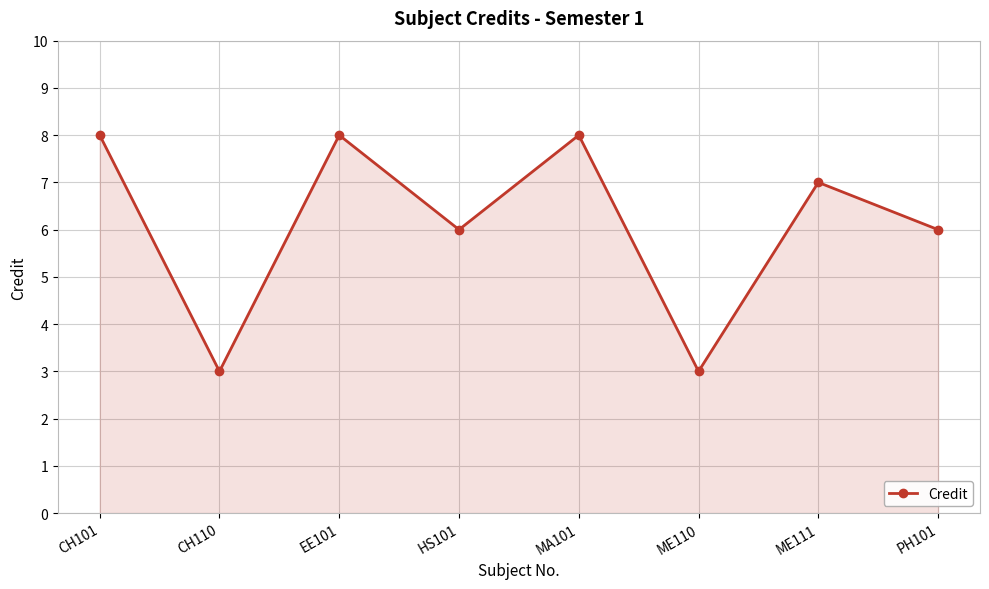

What is the label of the 2nd point from the left?

CH110